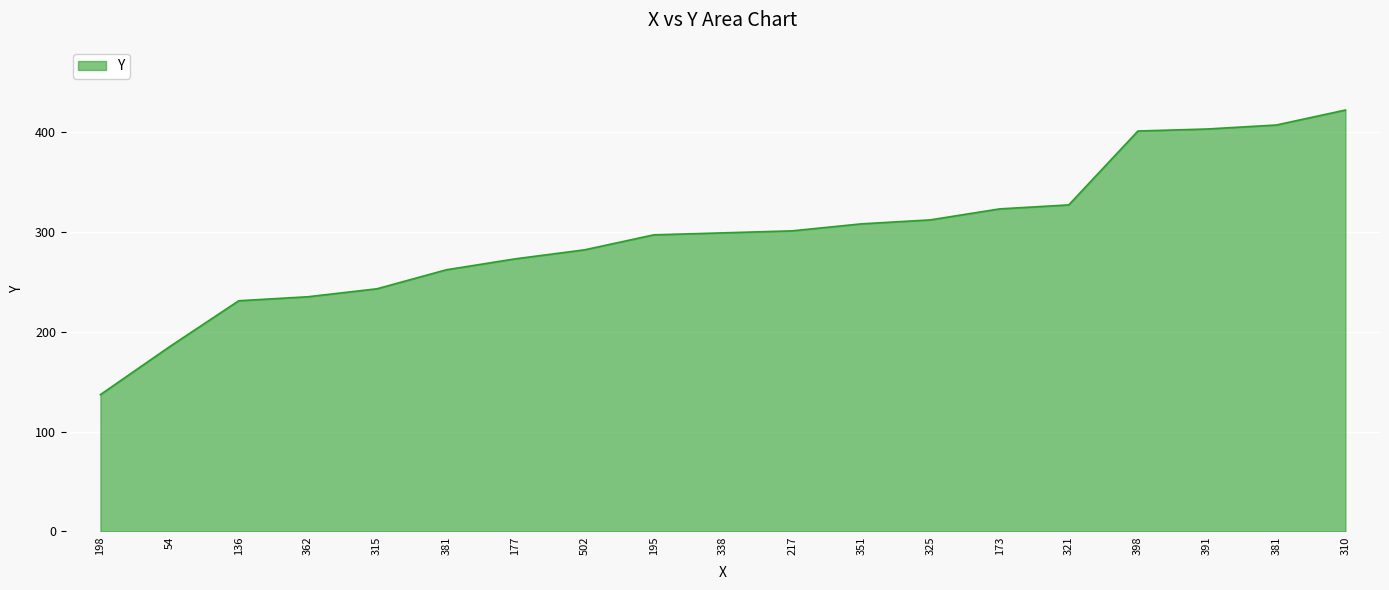

Between 381 and 310, which is larger?

310